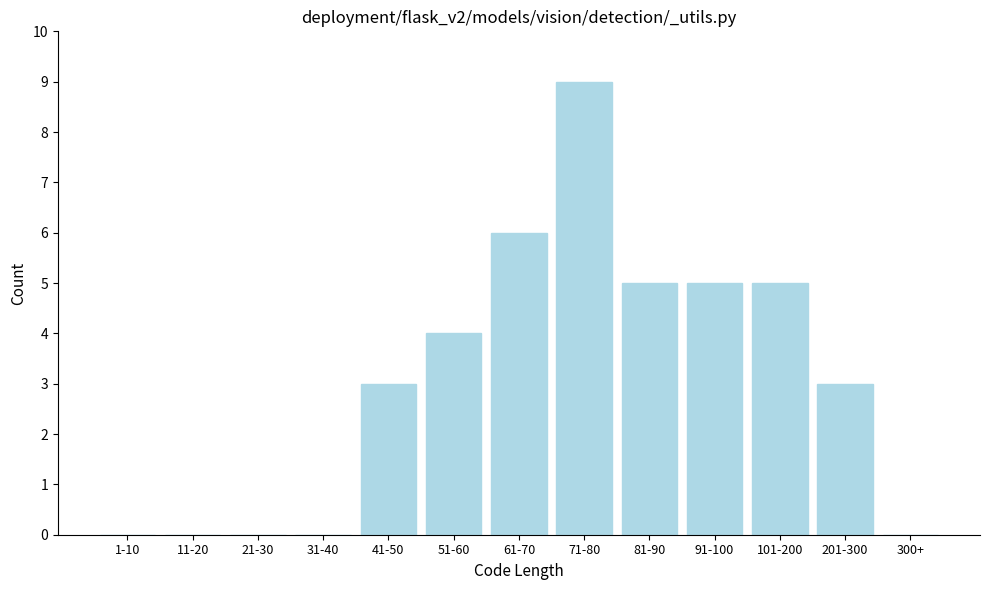

Reading left to right, what are all the values shown in this chart?

1-10=0	11-20=0	21-30=0	31-40=0	41-50=3	51-60=4	61-70=6	71-80=9	81-90=5	91-100=5	101-200=5	201-300=3	300+=0